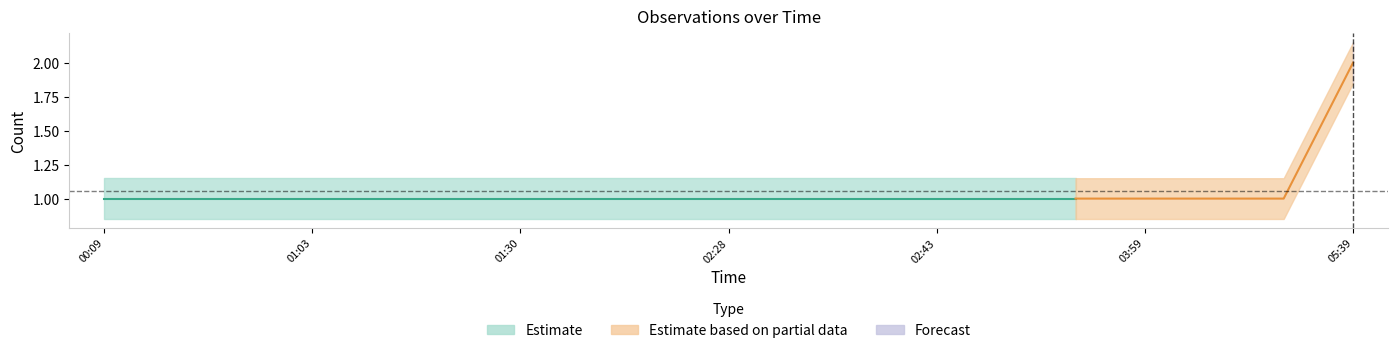

What is the sum of all Estimate_lower values?

17.1